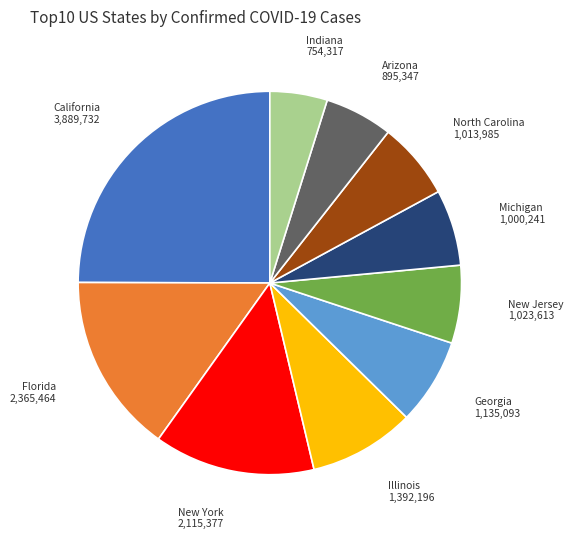

Do Georgia and Illinois together represent more than half of the pie?

No